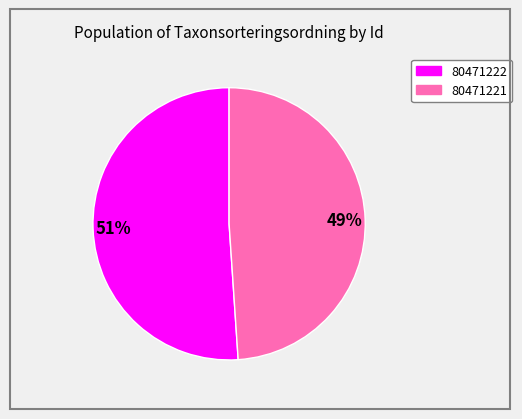

To the nearest percent, what portion does 80471222 represent?

51%